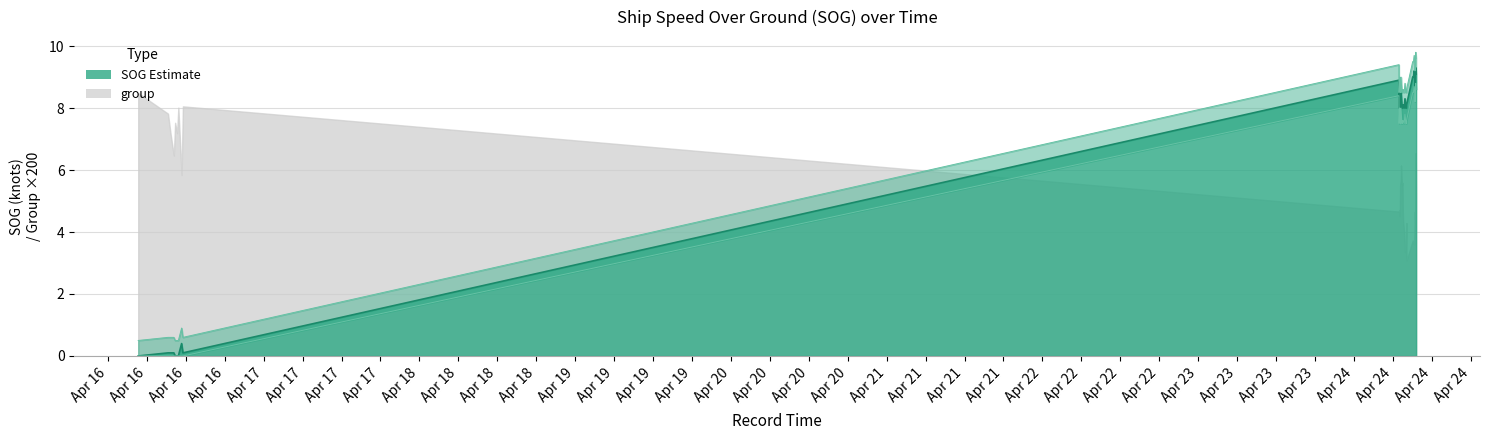

How many data points in SOG are above 8?

15